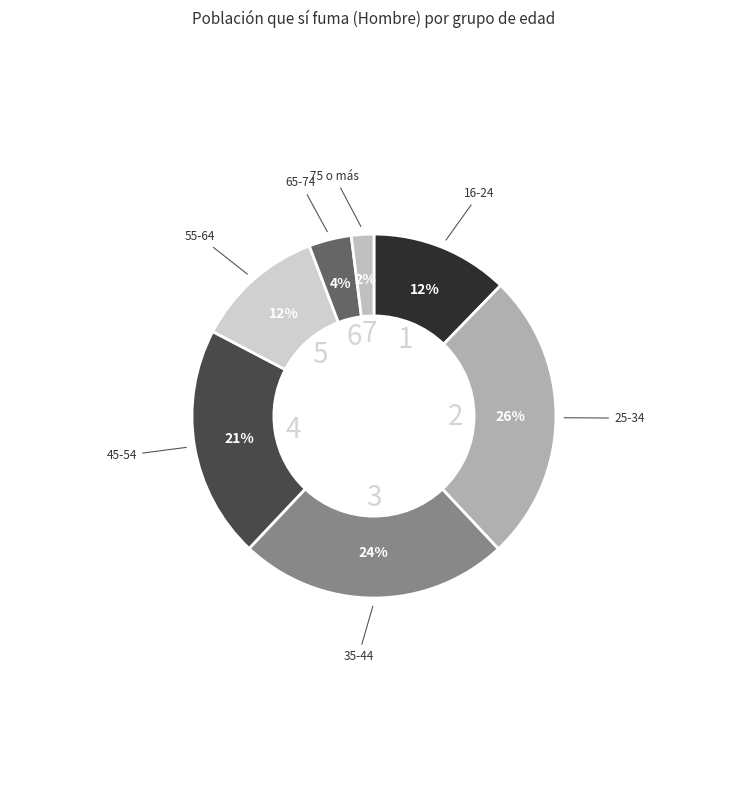

Rank the categories by value from lowest to highest.

75 o más, 65-74, 55-64, 16-24, 45-54, 35-44, 25-34